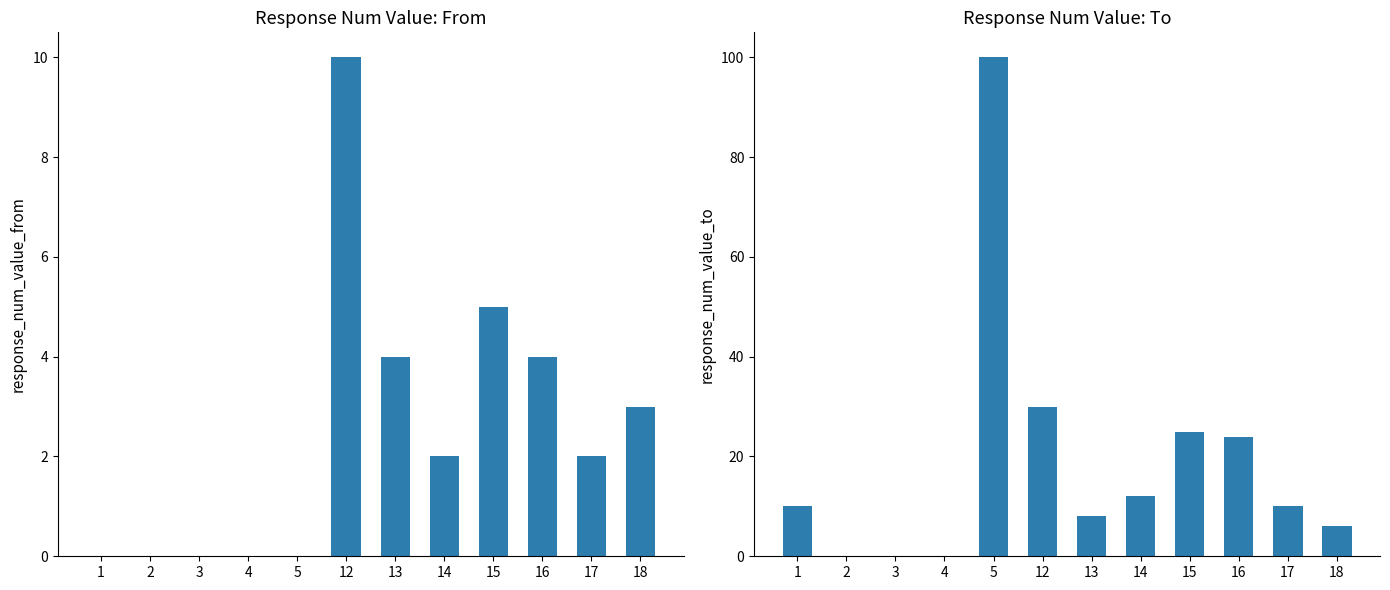

What is the sum of the response_num_value_from values at 13 and 15?

9